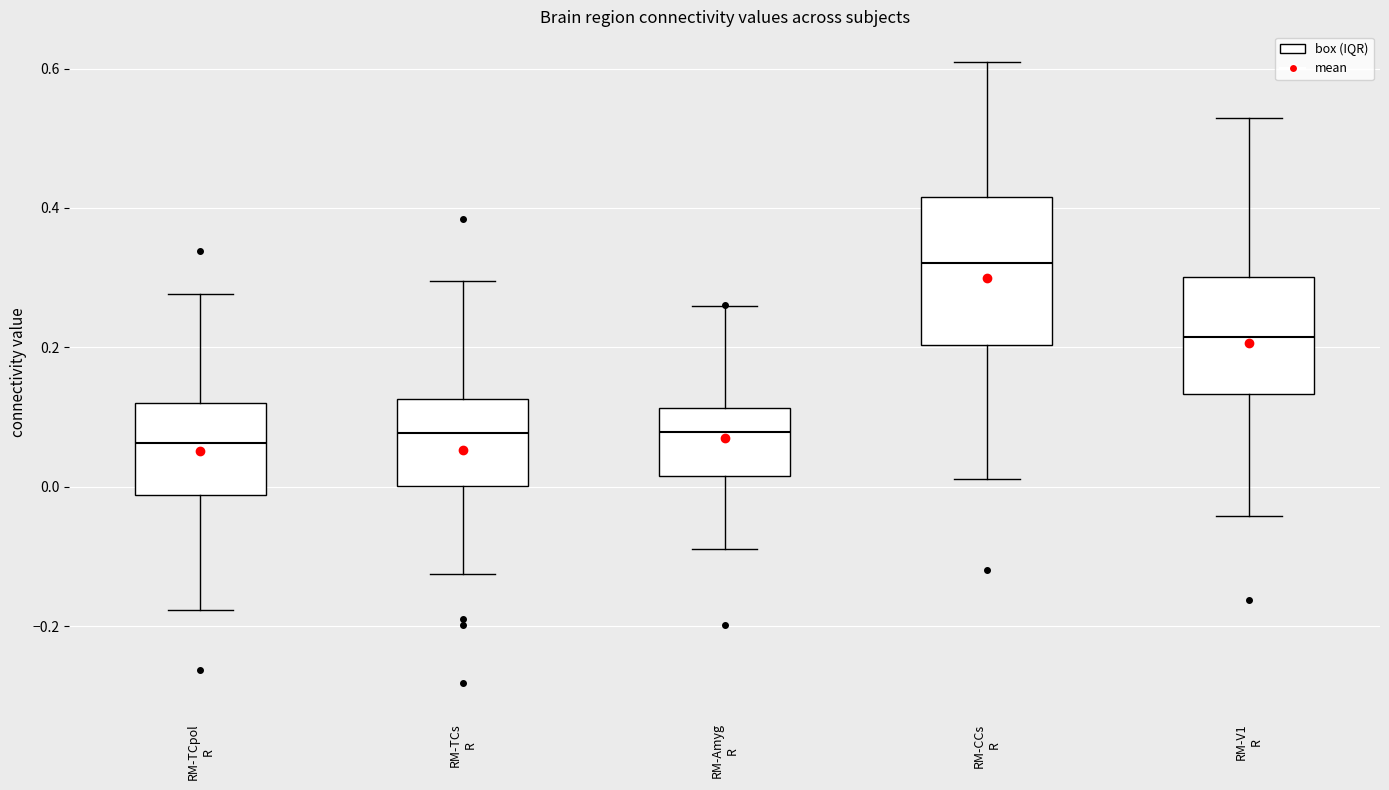

Where is the lower edge of the box for RM-TCpol R on the y-axis? The values are not printed on the chart, so give them approximately, as read against the axis.

-0.02